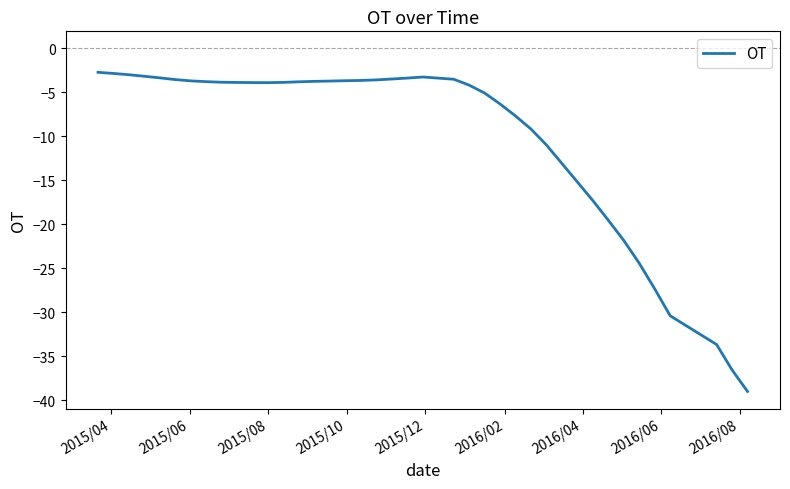

What is the sum of all values?

-402.9